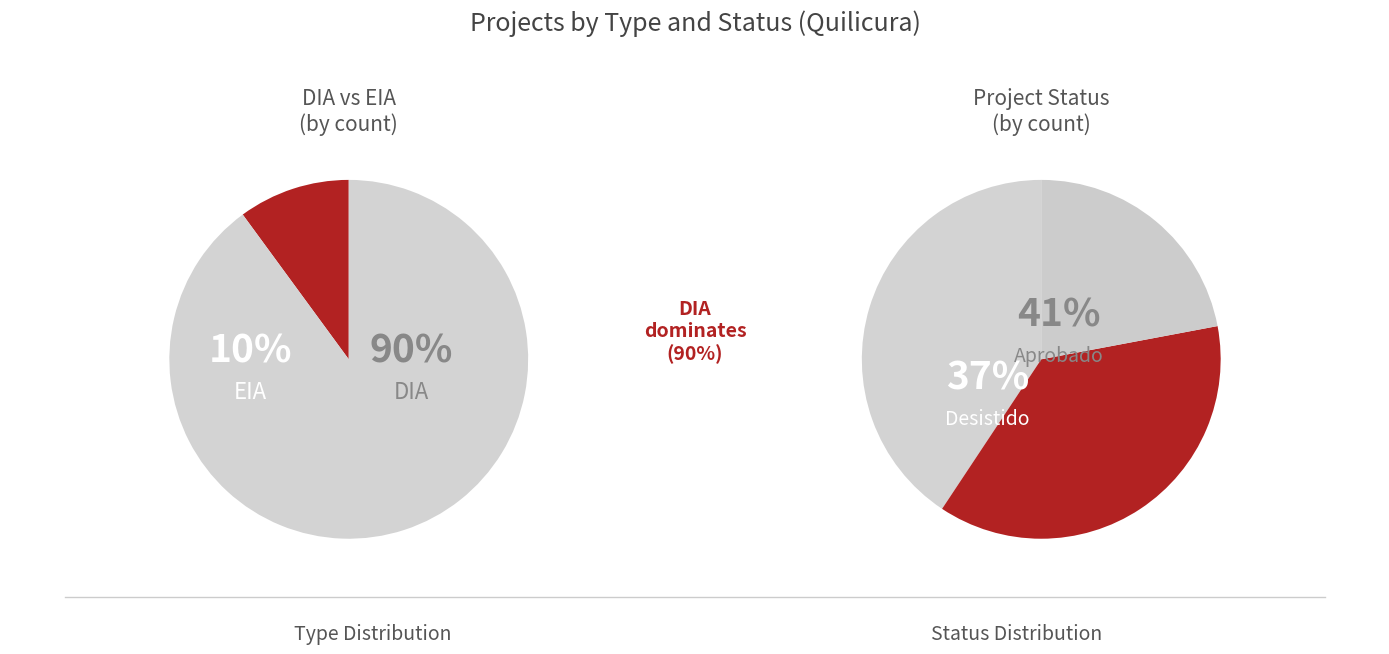

Count the number of slices in the pie.

2